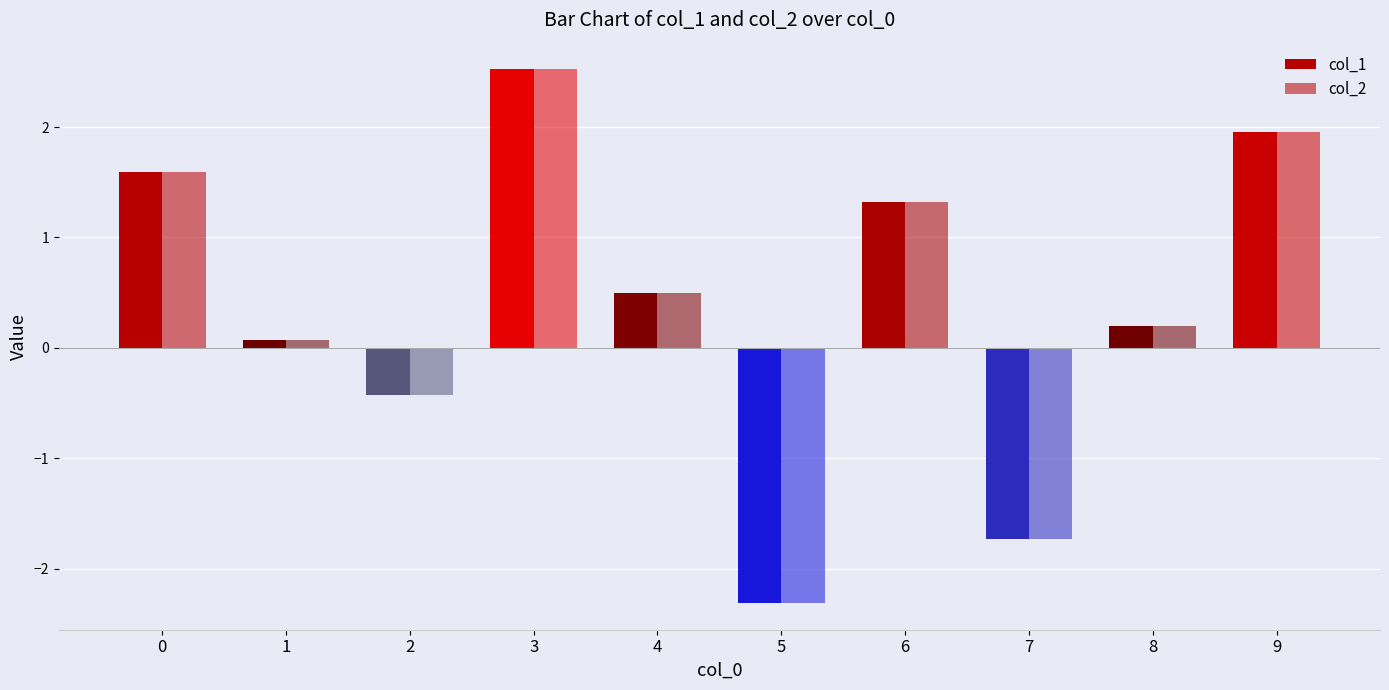

At which label does col_2 reach its peak?

3